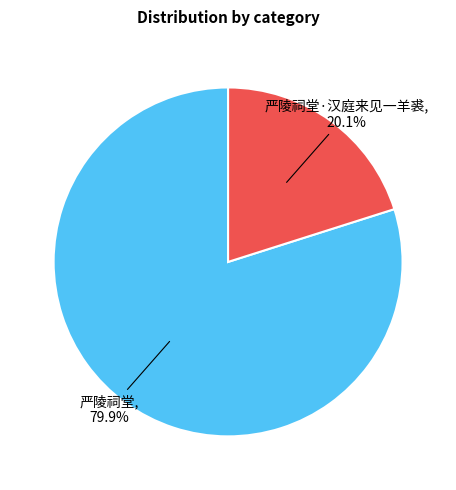

Does any single category account for the majority?

Yes